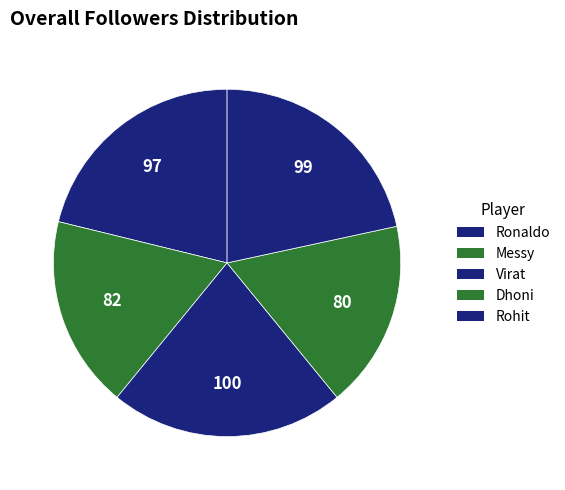

Rank the categories by value from highest to lowest.

Virat, Rohit, Ronaldo, Messy, Dhoni